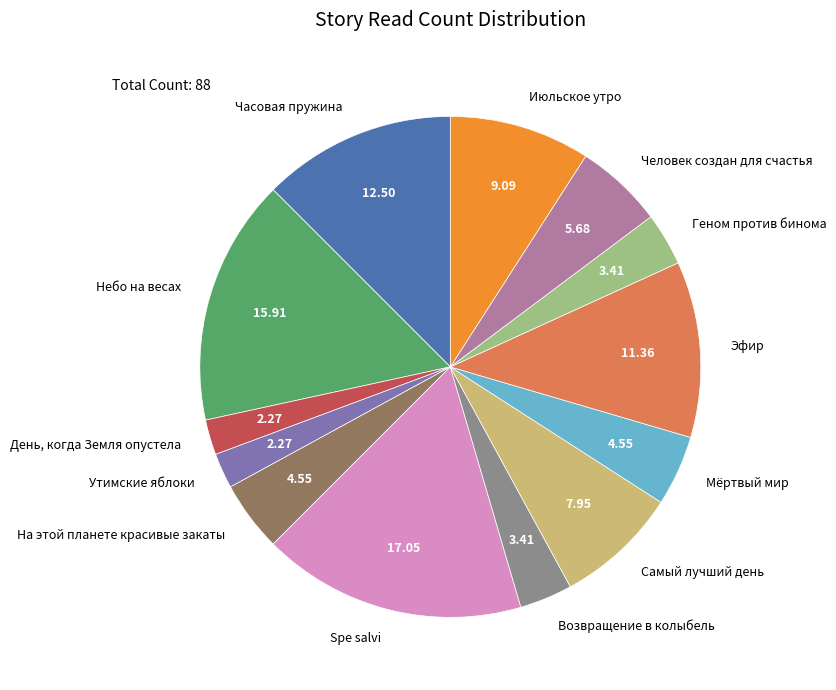

Which category has the biggest portion of the pie?

Spe salvi